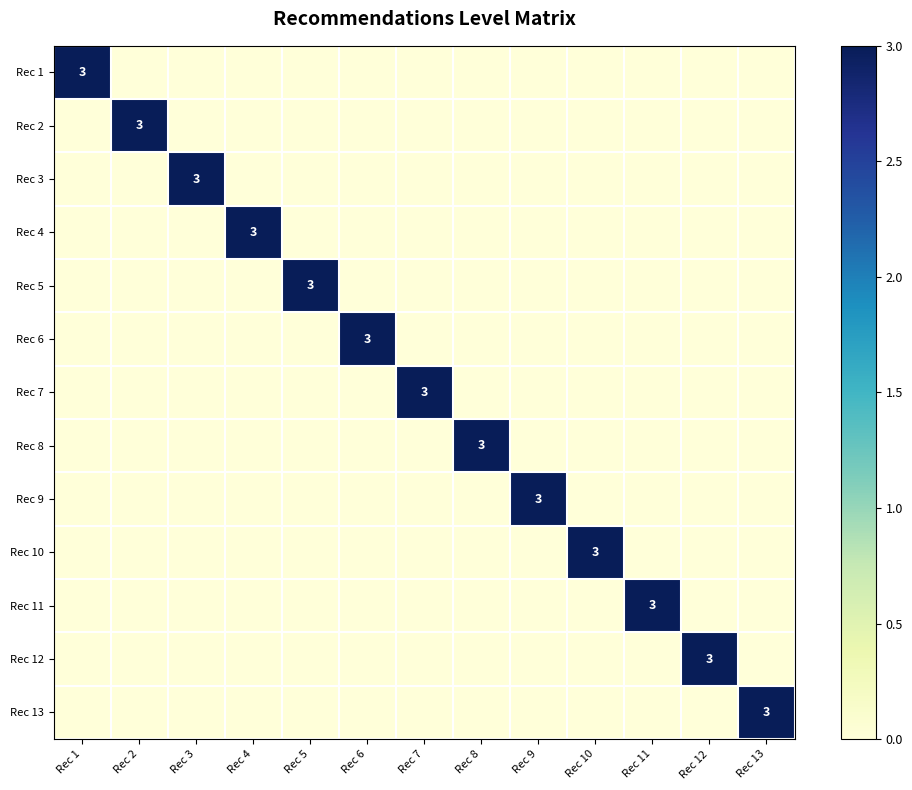

At which category is the sum across all series the highest?

Rec 1